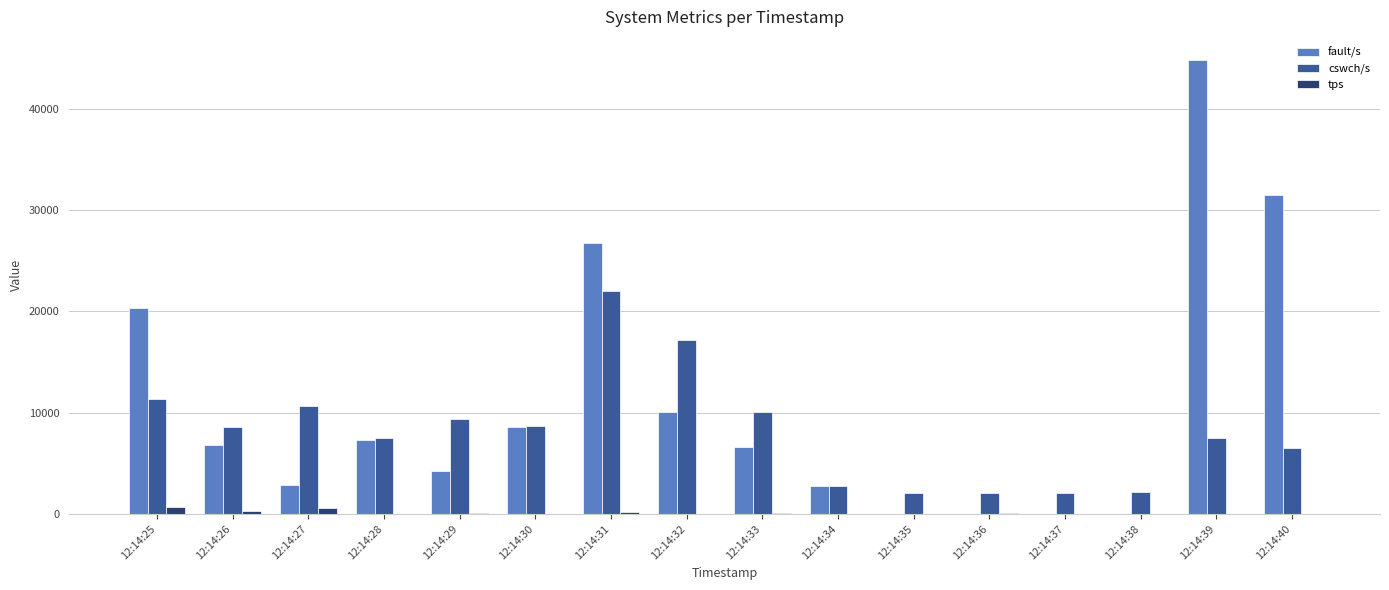

Between 12:14:26 and 12:14:34, which series saw the biggest shift?

cswch/s